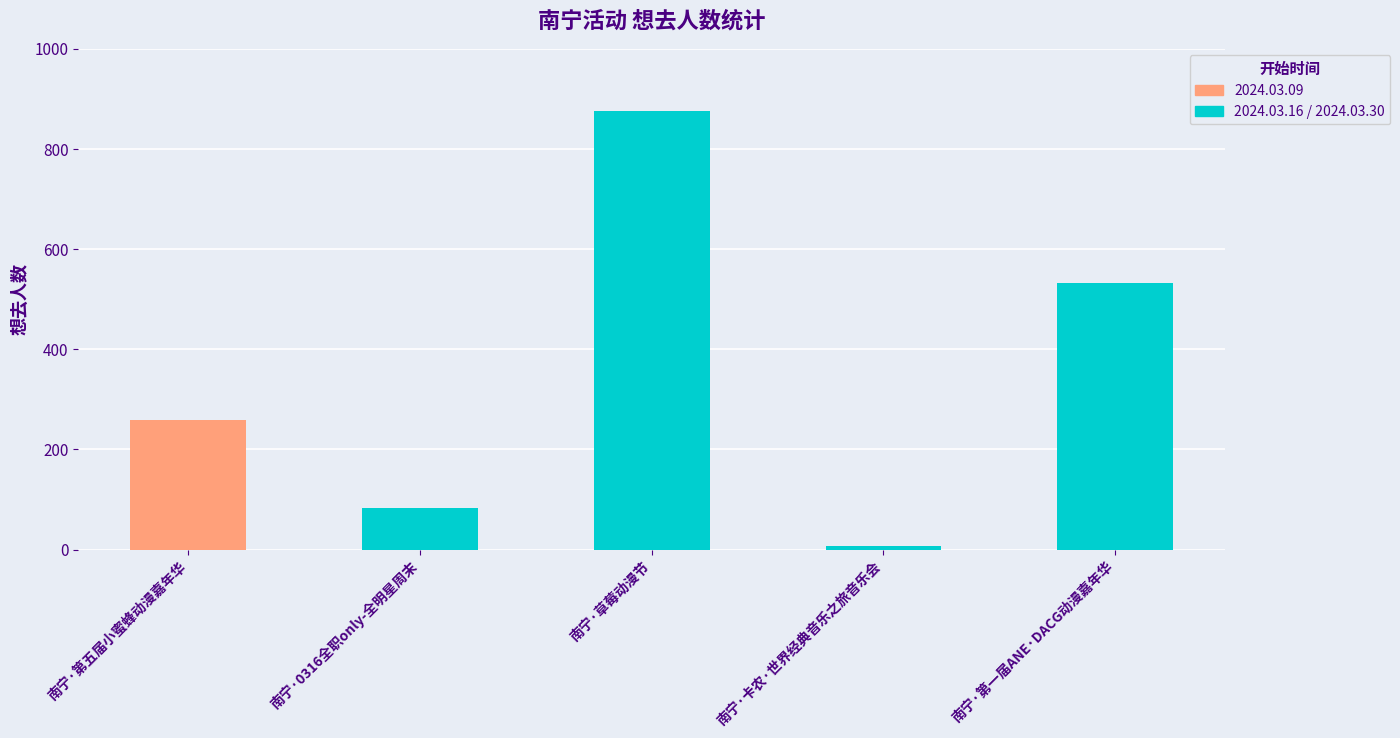

What is the difference between the maximum and minimum values?

869